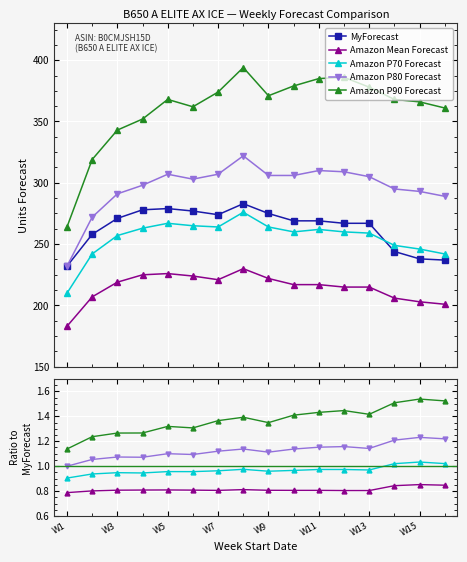

What are all the series names shown in the legend?

MyForecast, Amazon Mean Forecast, Amazon P70 Forecast, Amazon P80 Forecast, Amazon P90 Forecast